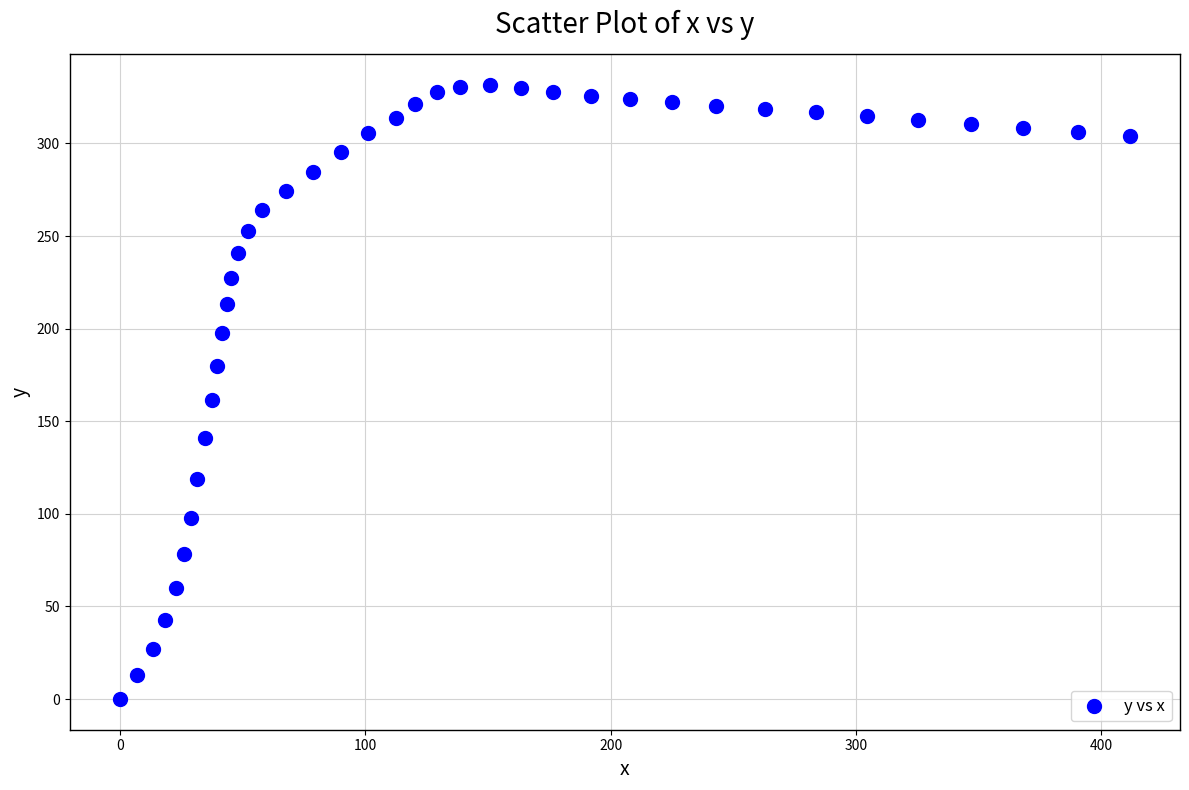

What is the range of X values (max minus min)?

411.5